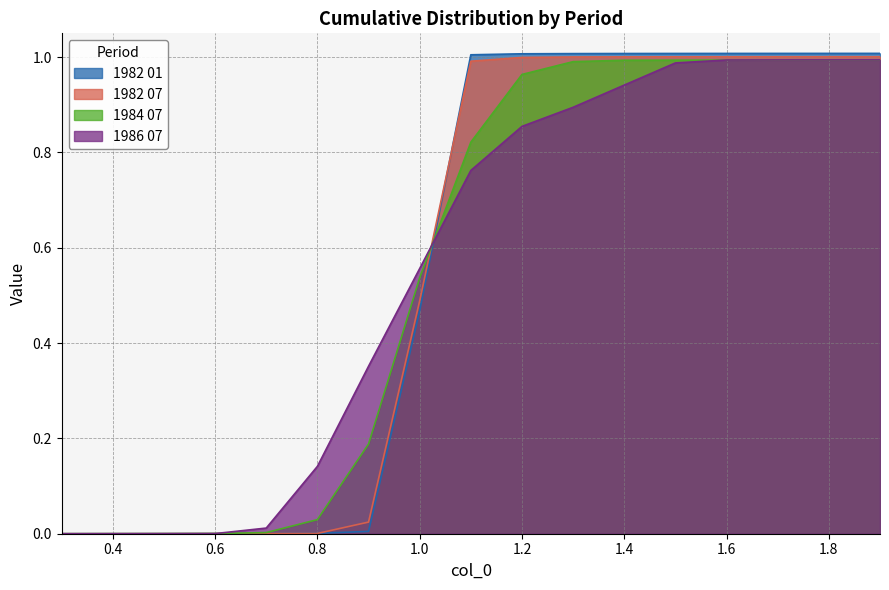

What are all the series names shown in the legend?

1982 01, 1982 07, 1984 07, 1986 07